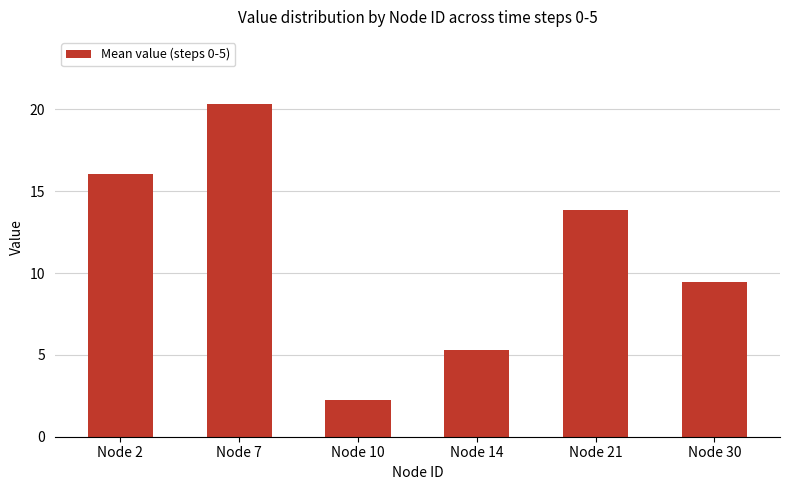

What is the difference between the second highest and second lowest values?

10.8